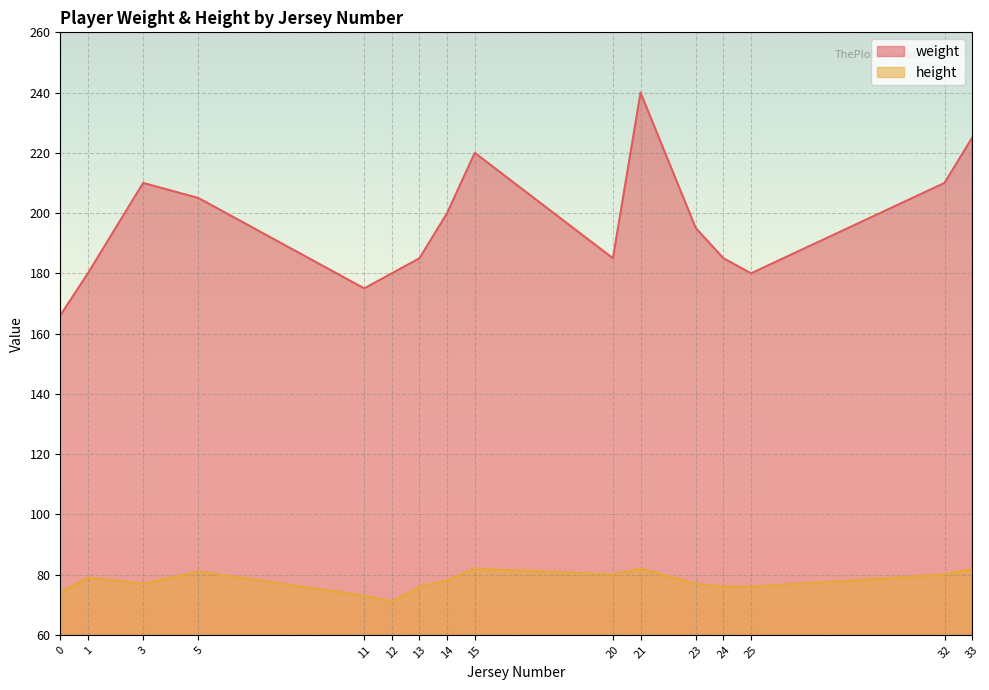

True or false: height and weight intersect in this chart.

False